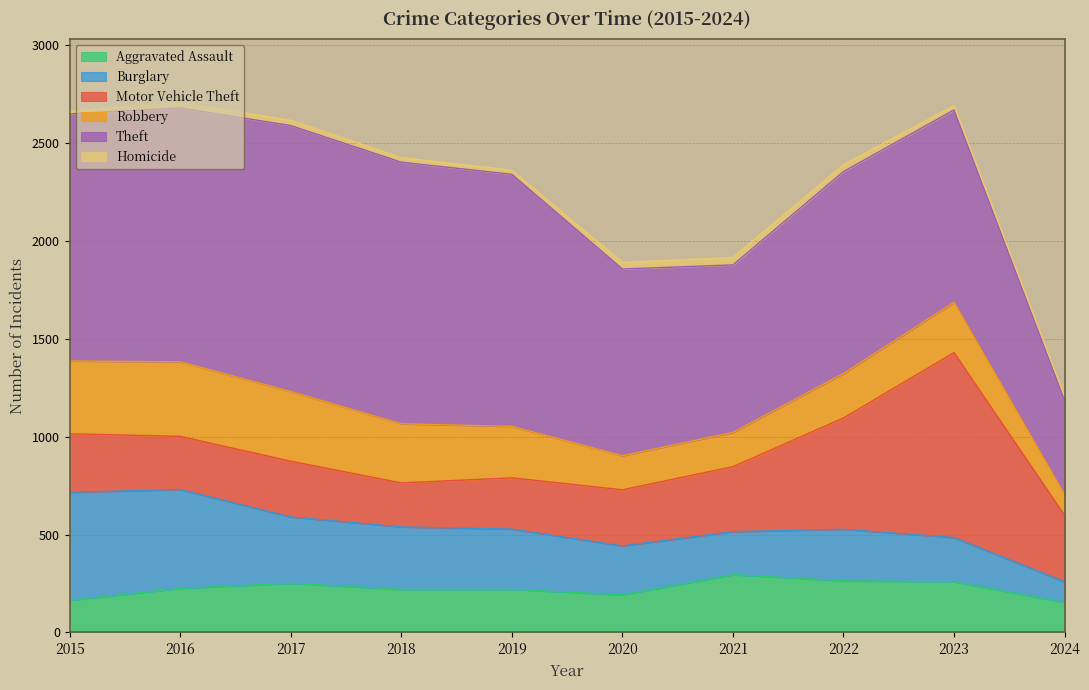

Does the chart display data point markers on the line(s)?

No